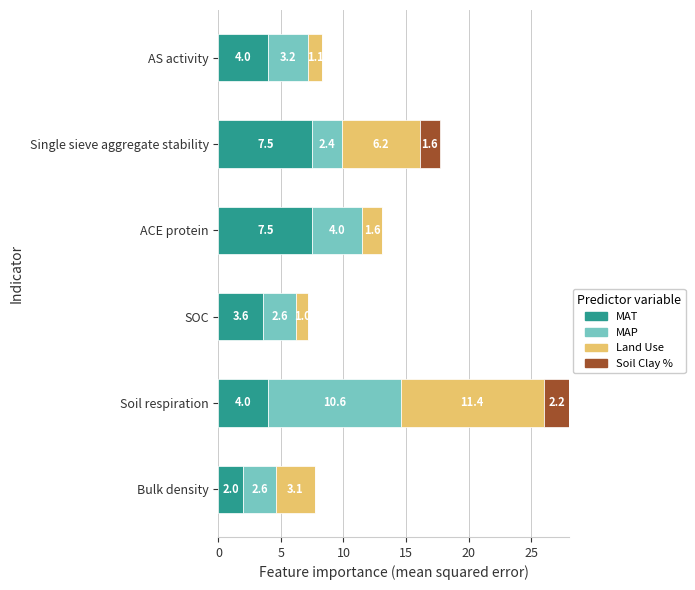

At which category is the sum across all series the highest?

Soil respiration